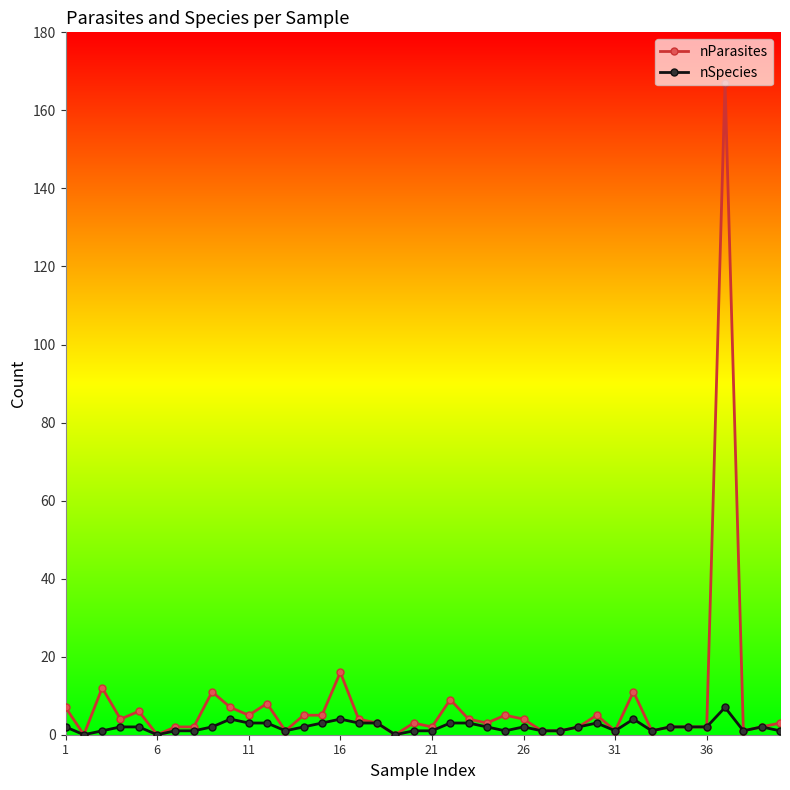

True or false: nSpecies has more than 1 points higher than both neighbors.

True